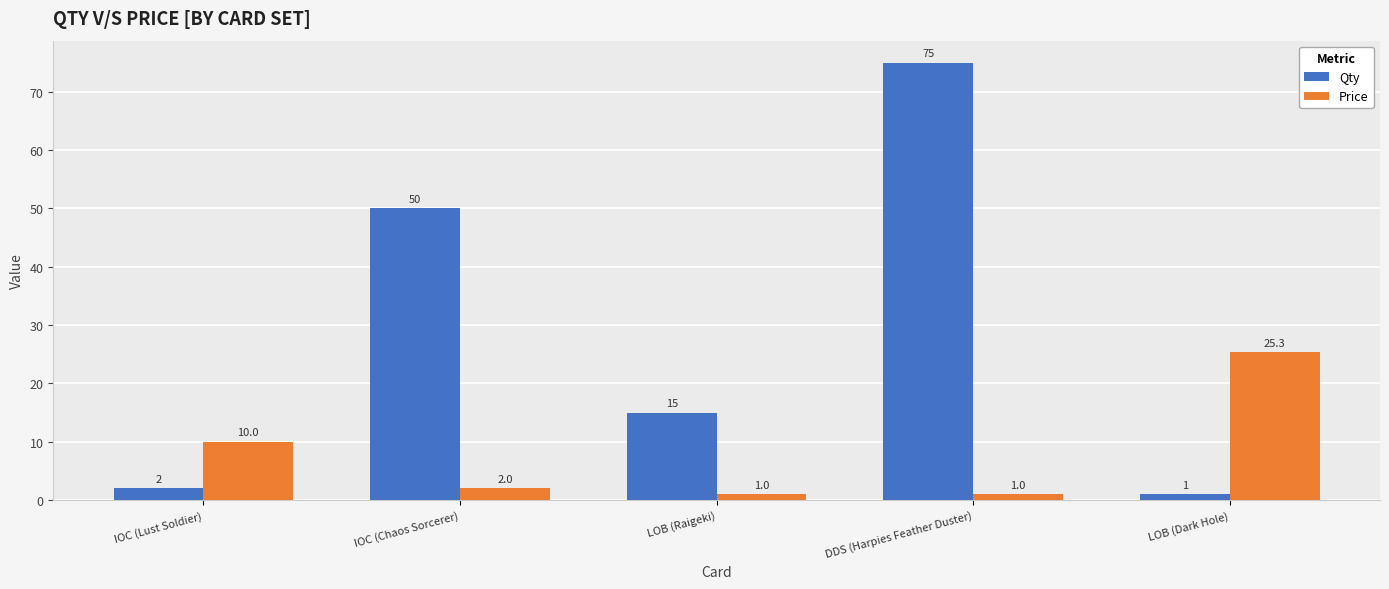

What is the sum of all Price values?

39.3